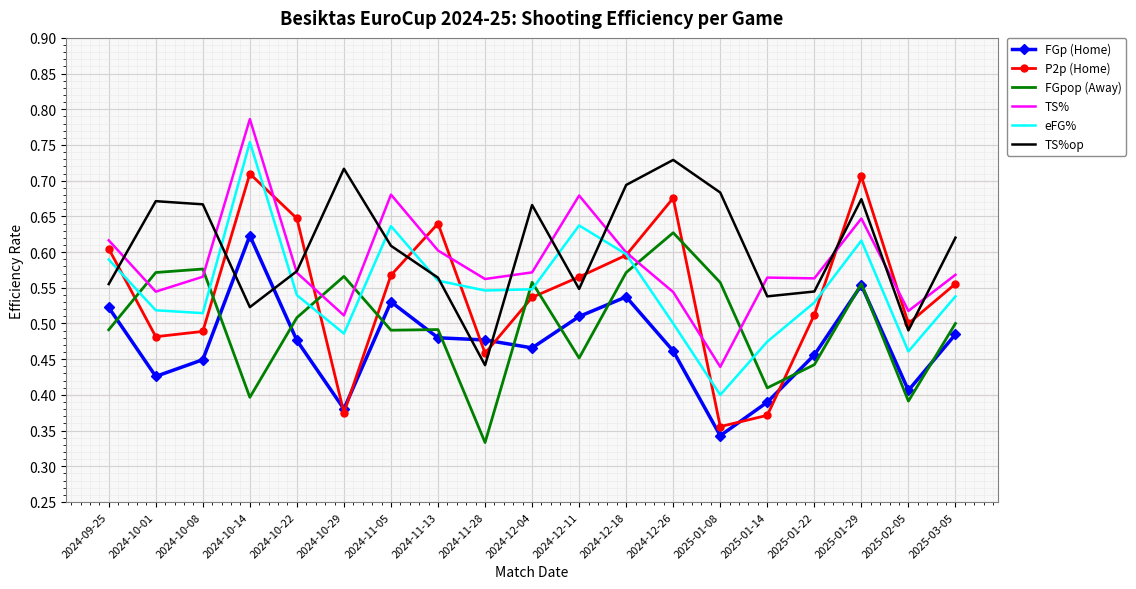

At how many categories does at least one series exceed 0?

19